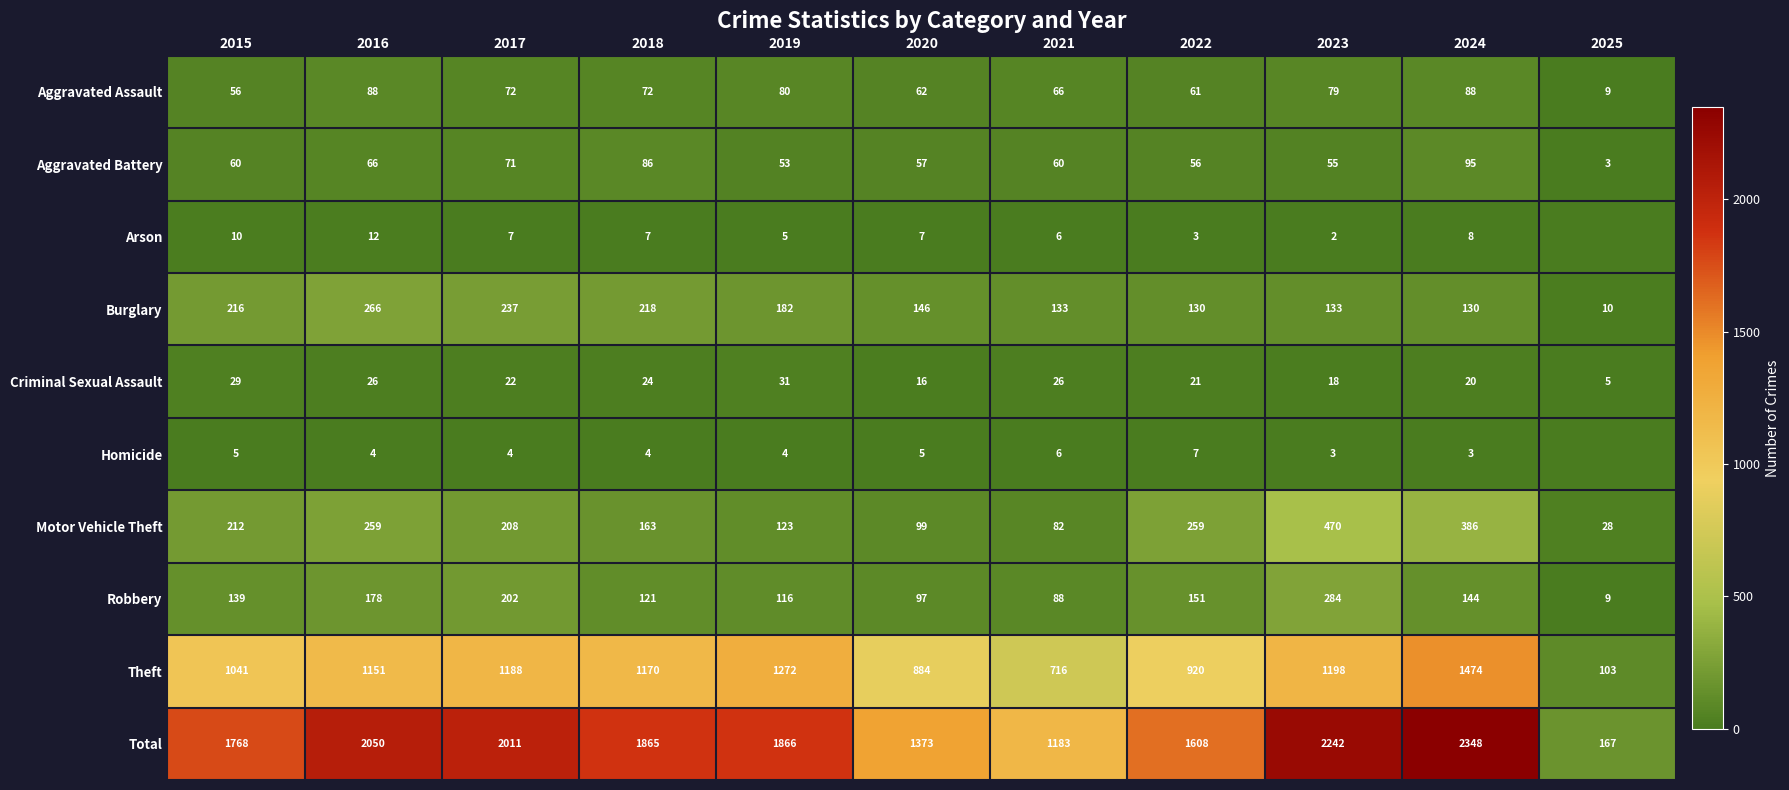

What is the difference between the highest and lowest values at 2023?

2240